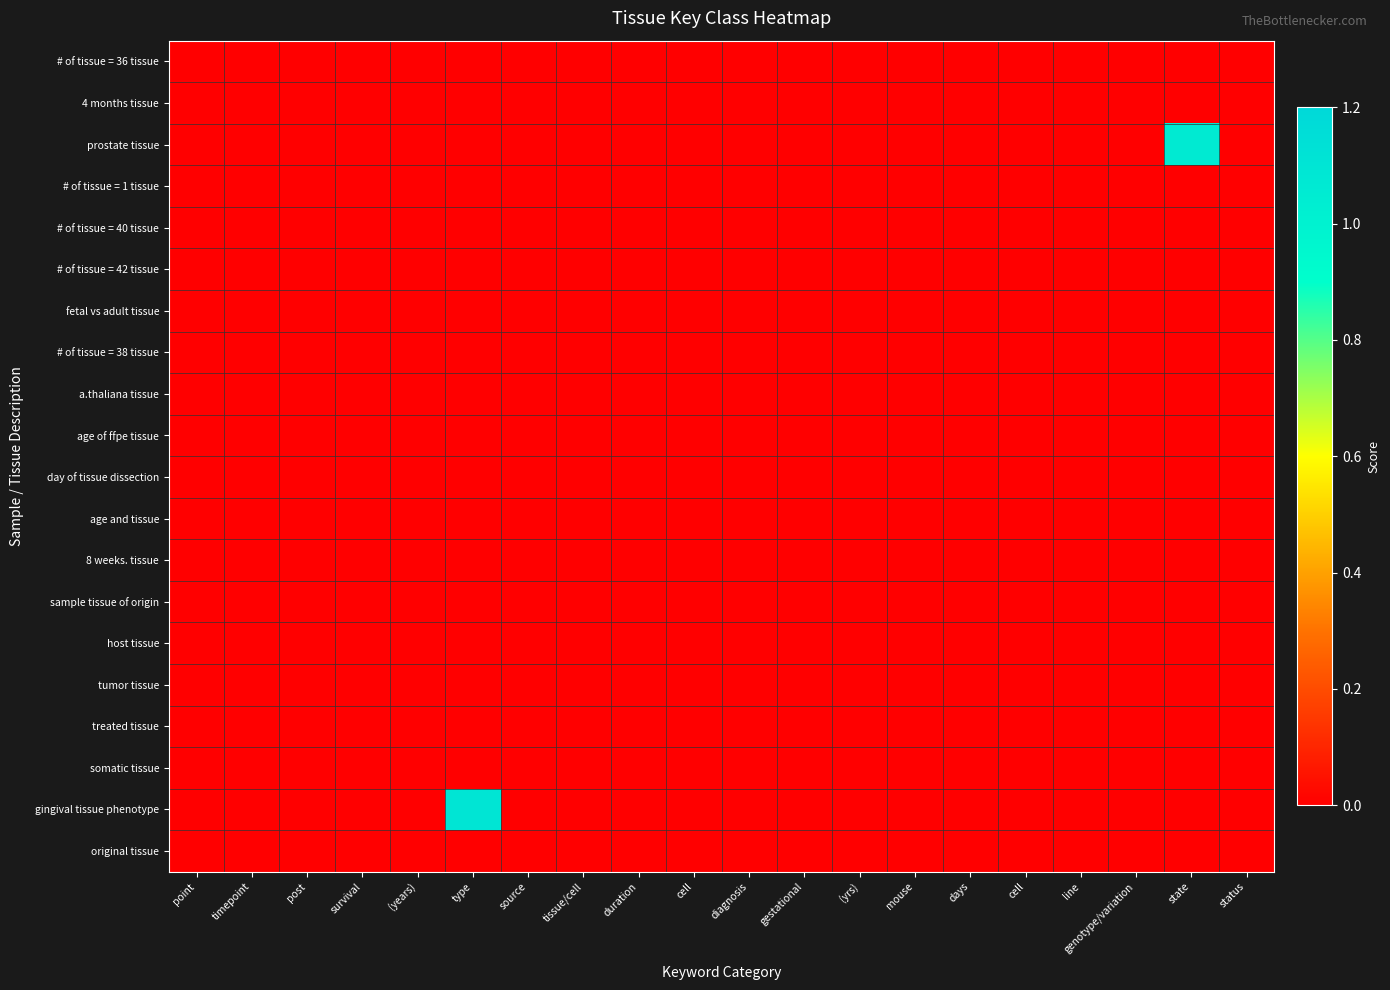

Which has a higher value, type or mouse?

type